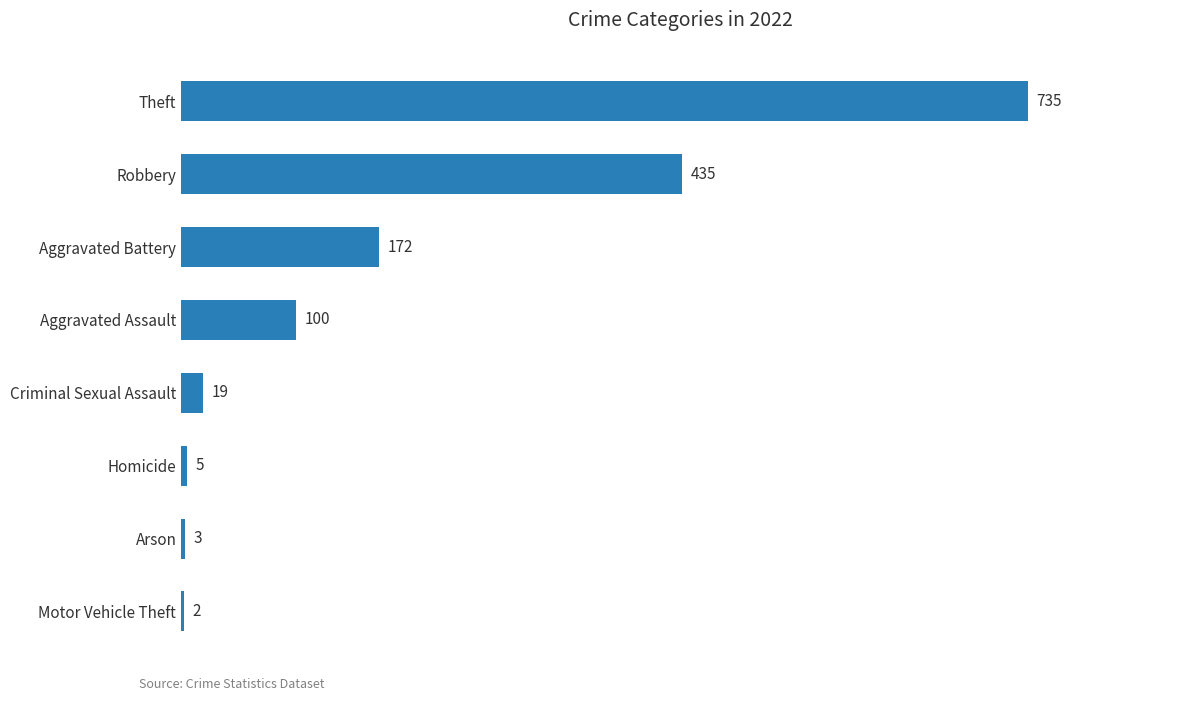

Which has a higher value, Aggravated Assault or Theft?

Theft